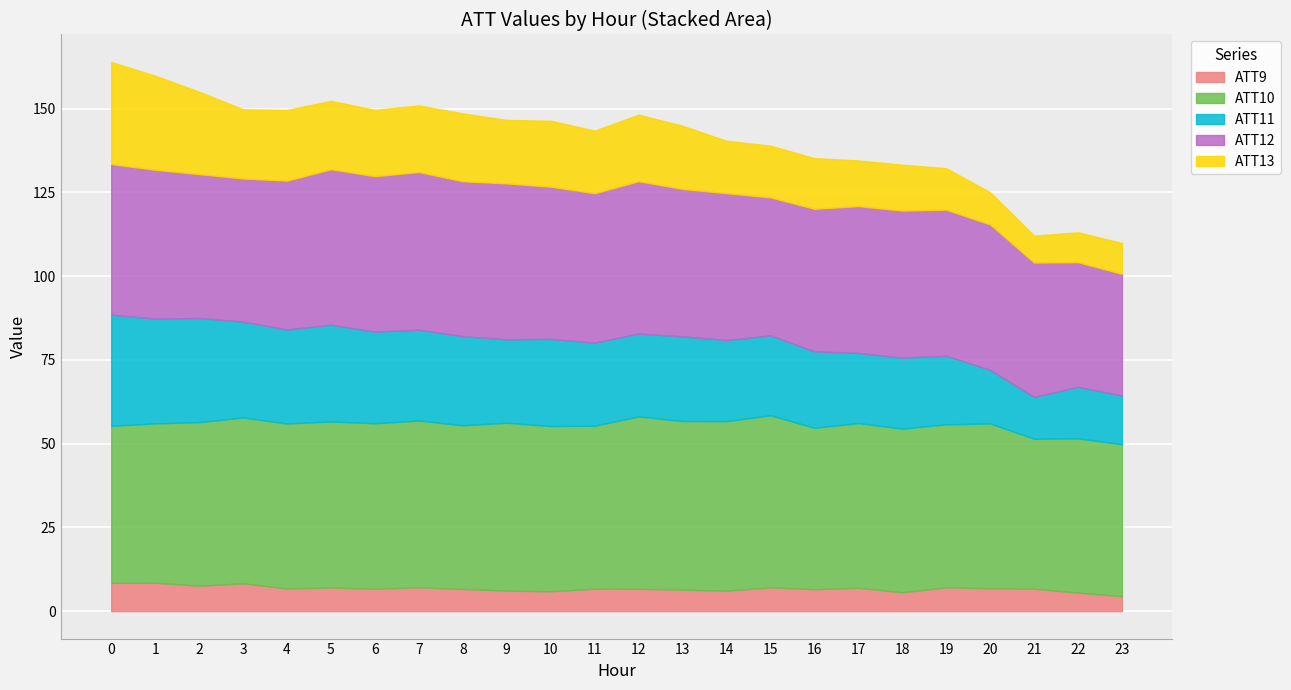

What is the lowest value of the ATT9 series?

4.5